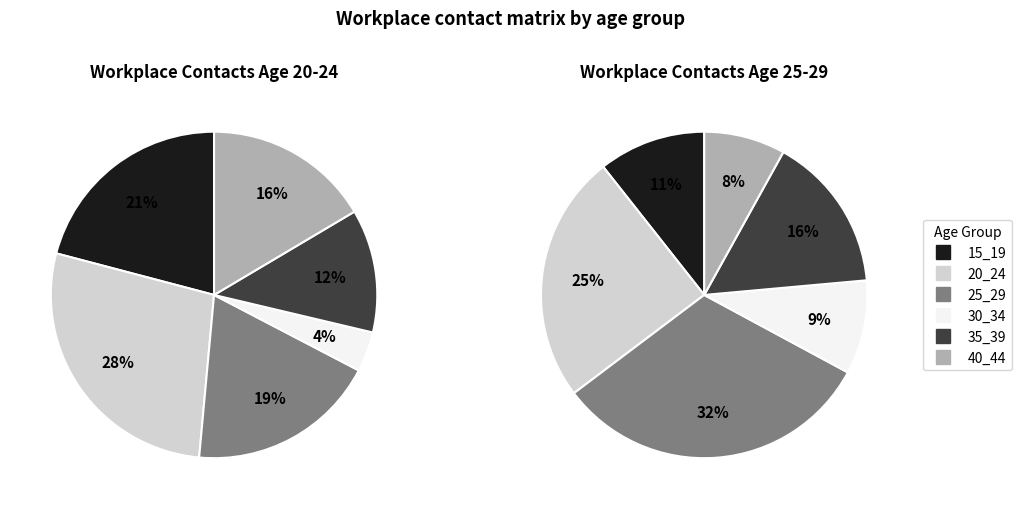

True or false: 13 accounts for 14% of the total.

False